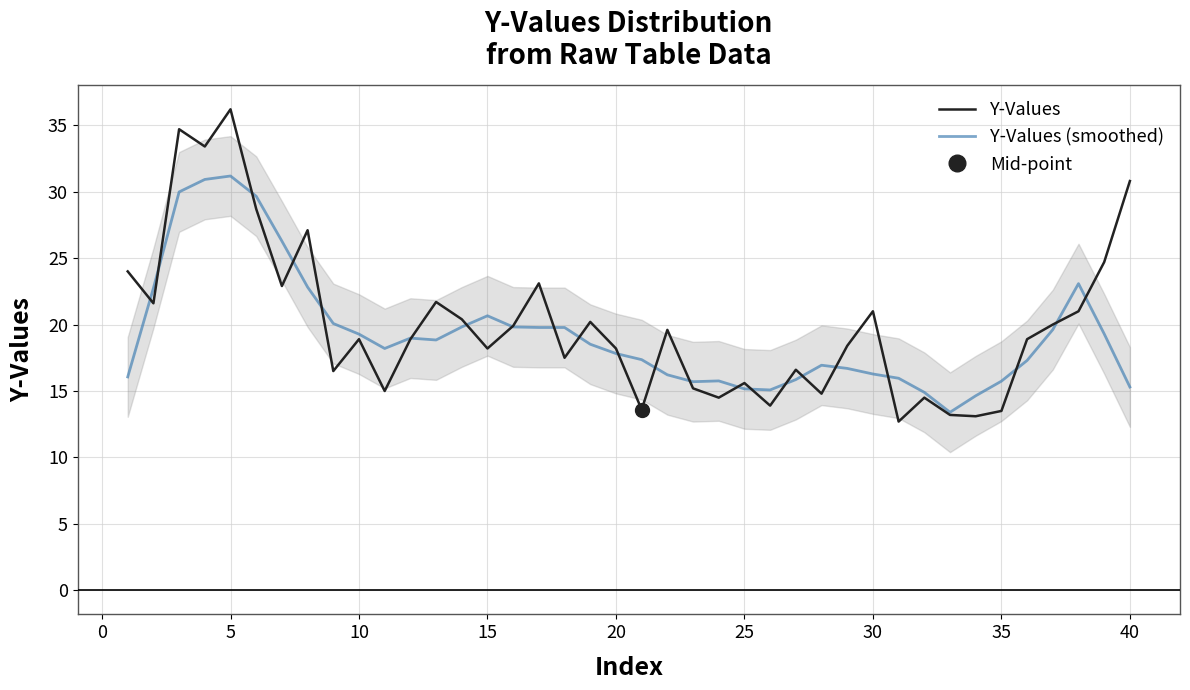

Is it true that Y-Values equals 15.6 at 25?

True